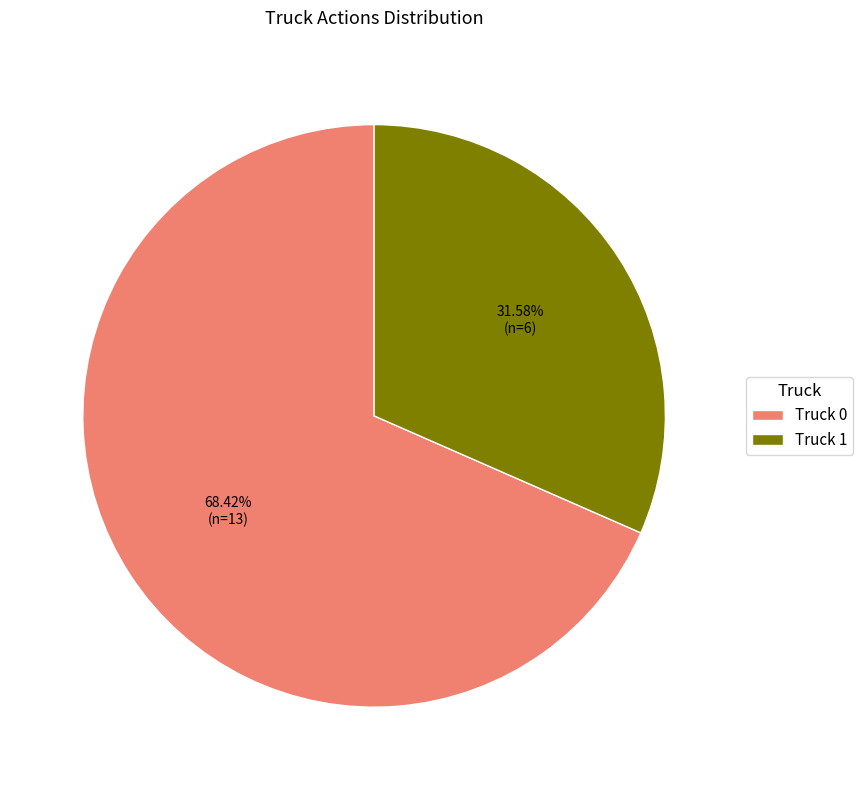

Which slice is the smallest?

Truck 1